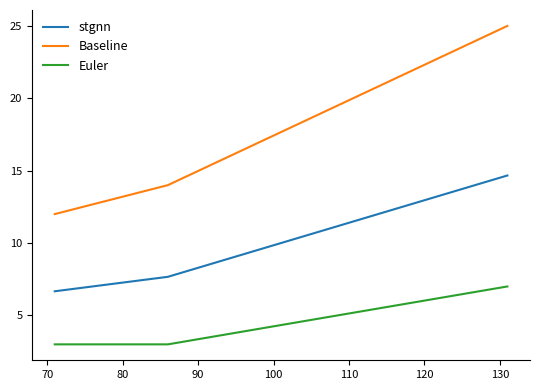

Rank the series by their average value, from lowest to highest.

Euler, stgnn, Baseline